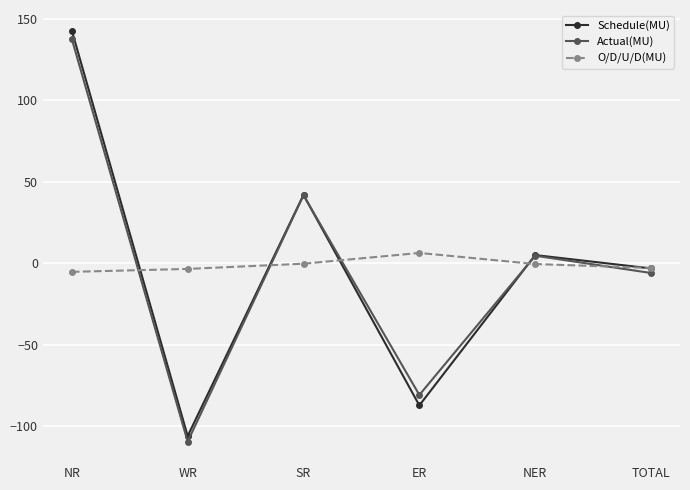

What is the difference between the maximum and minimum values in the O/D/U/D(MU) series?

11.6